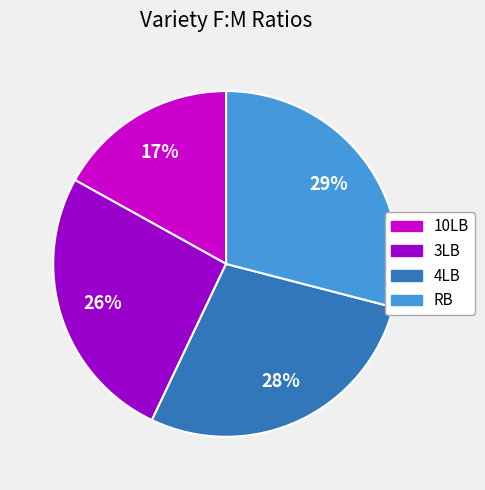

Does RB represent more than half of the total?

No